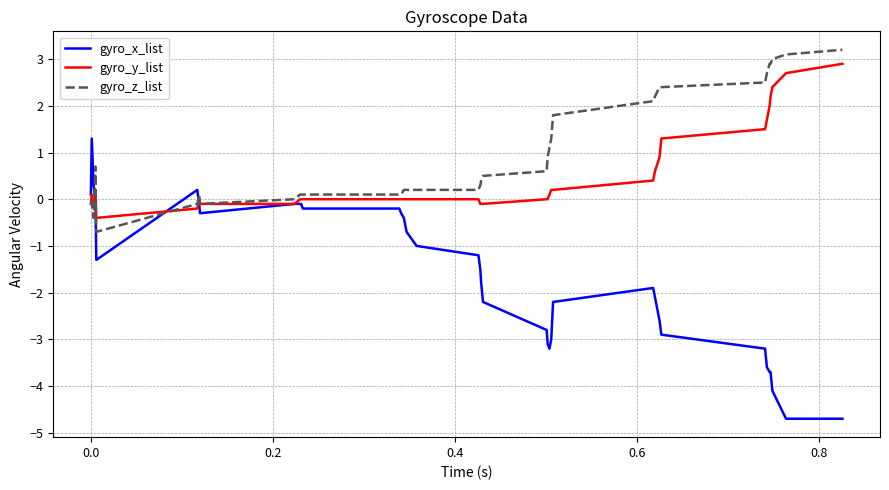

Count the number of data series in this chart.

3